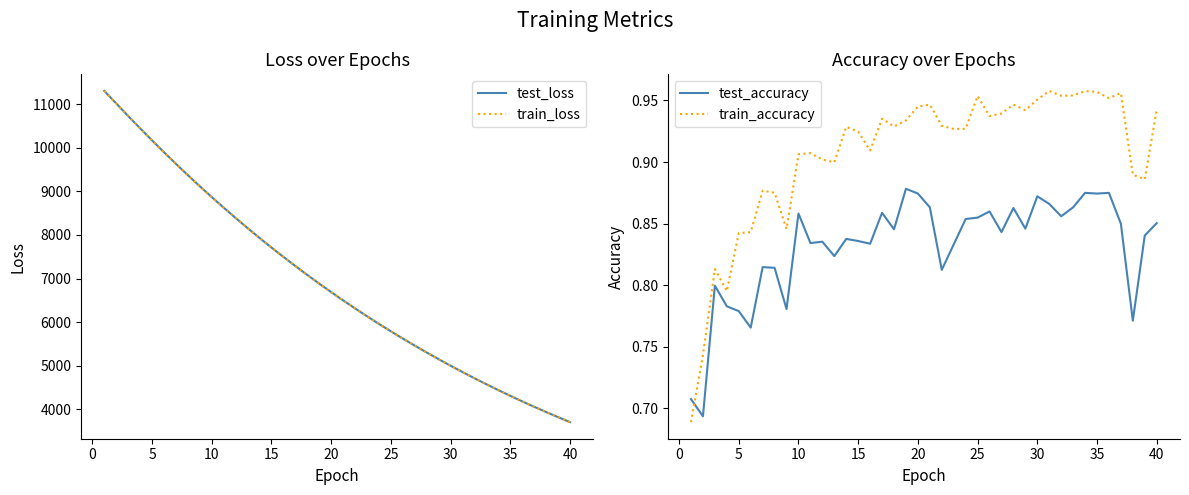

The train_loss series shows 4299.4 at 15. True or false?

False